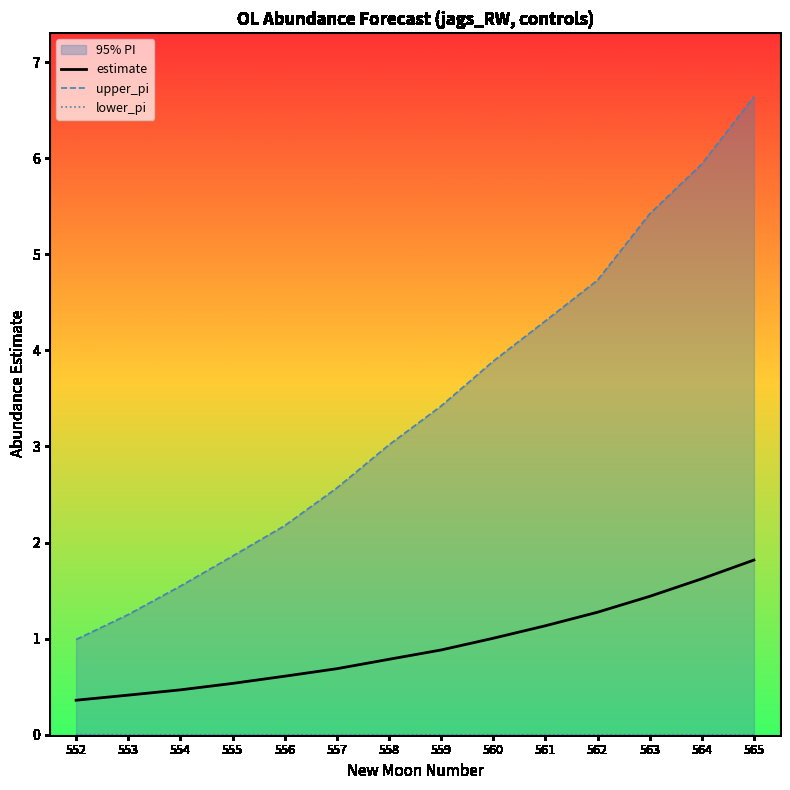

What is the difference between the maximum and minimum values in the upper_pi series?

5.7